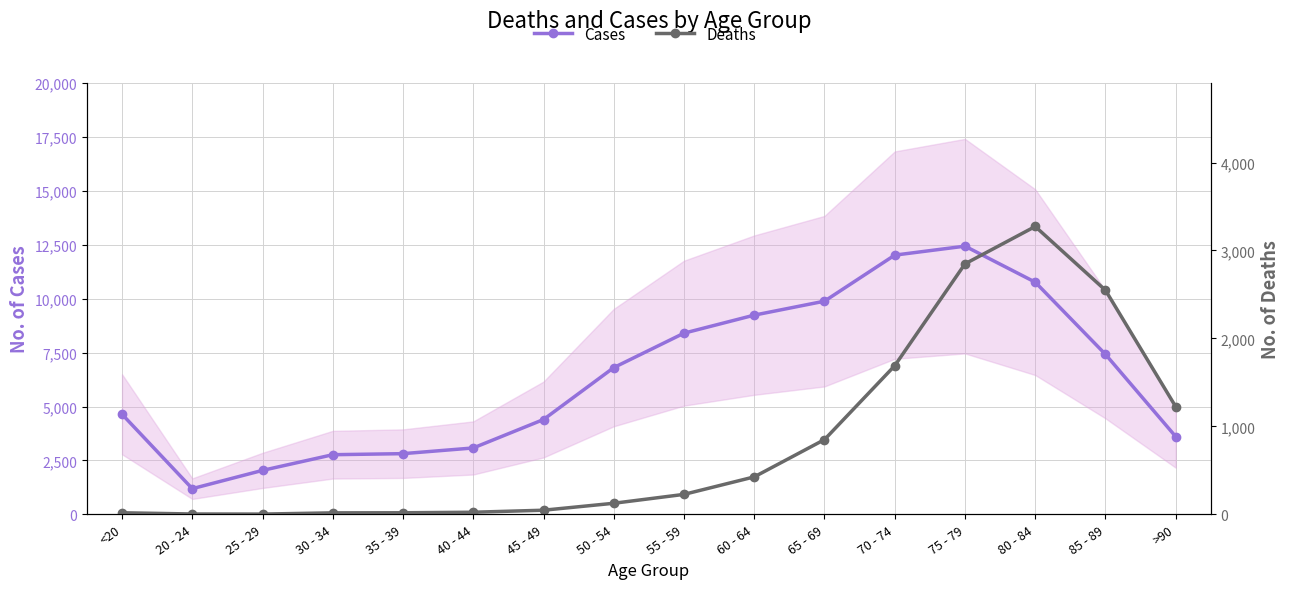

Reading left to right, list all the values displayed in this chart.

Cases: <20=4641	20 - 24=1191	25 - 29=2038	30 - 34=2765	35 - 39=2814	40 - 44=3078	45 - 49=4396	50 - 54=6803	55 - 59=8400	60 - 64=9236	65 - 69=9883	70 - 74=12018	75 - 79=12434	80 - 84=10764	85 - 89=7417	>90=3604
Deaths: <20=18	20 - 24=4	25 - 29=3	30 - 34=17	35 - 39=18	40 - 44=24	45 - 49=47	50 - 54=126	55 - 59=227	60 - 64=426	65 - 69=850	70 - 74=1690	75 - 79=2848	80 - 84=3273	85 - 89=2548	>90=1224